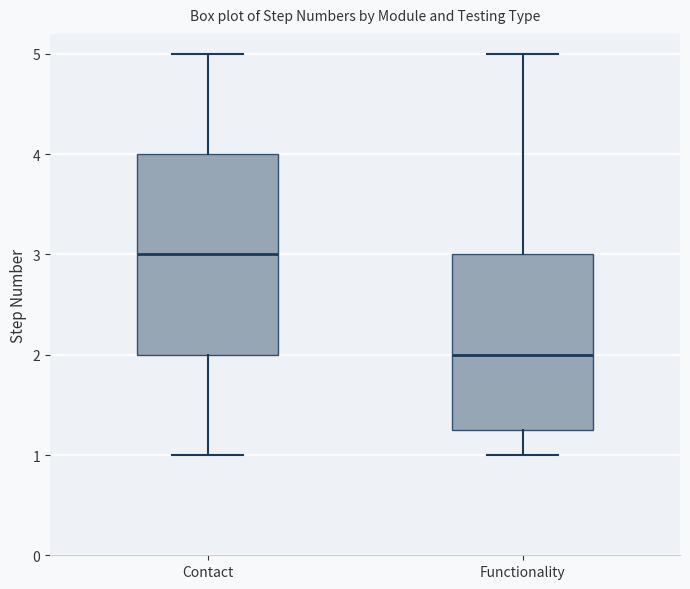

Which box's median line is the lowest?

Functionality